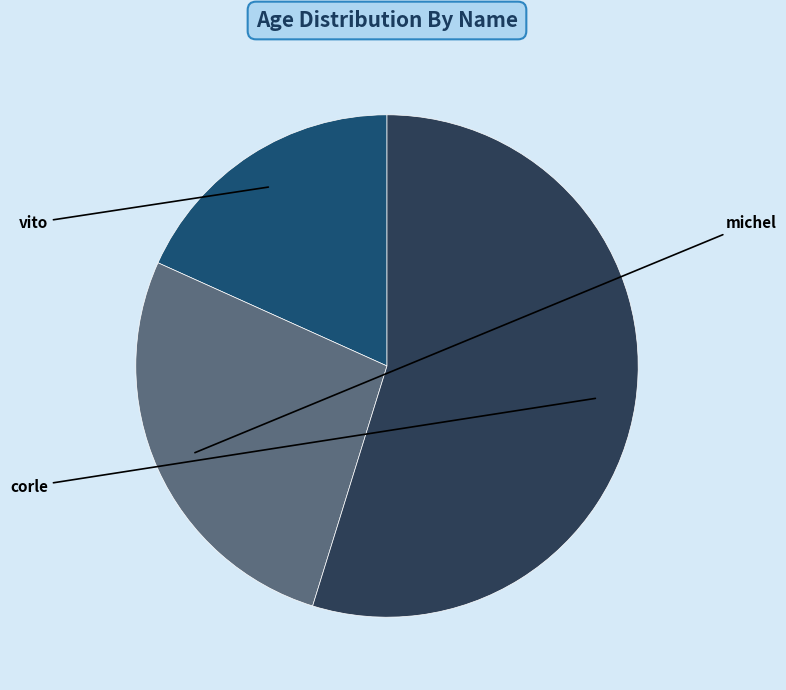

What percentage do vito and corle together represent?

73.0%